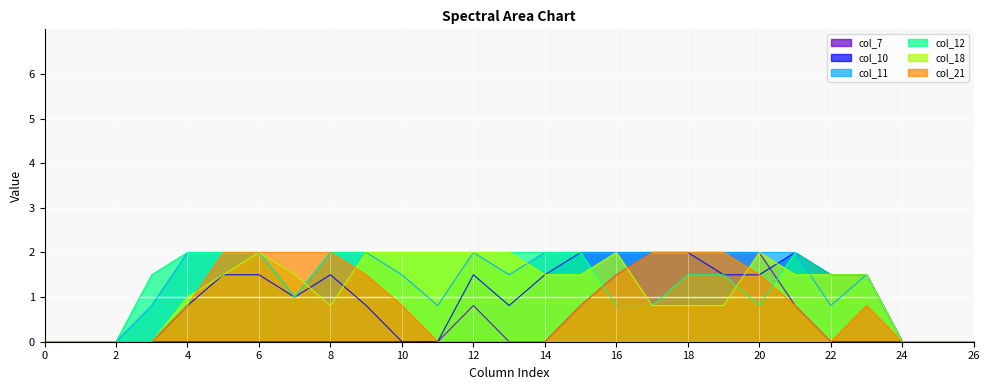

List the series in order of their peak value, highest first.

col_7, col_10, col_11, col_12, col_18, col_21